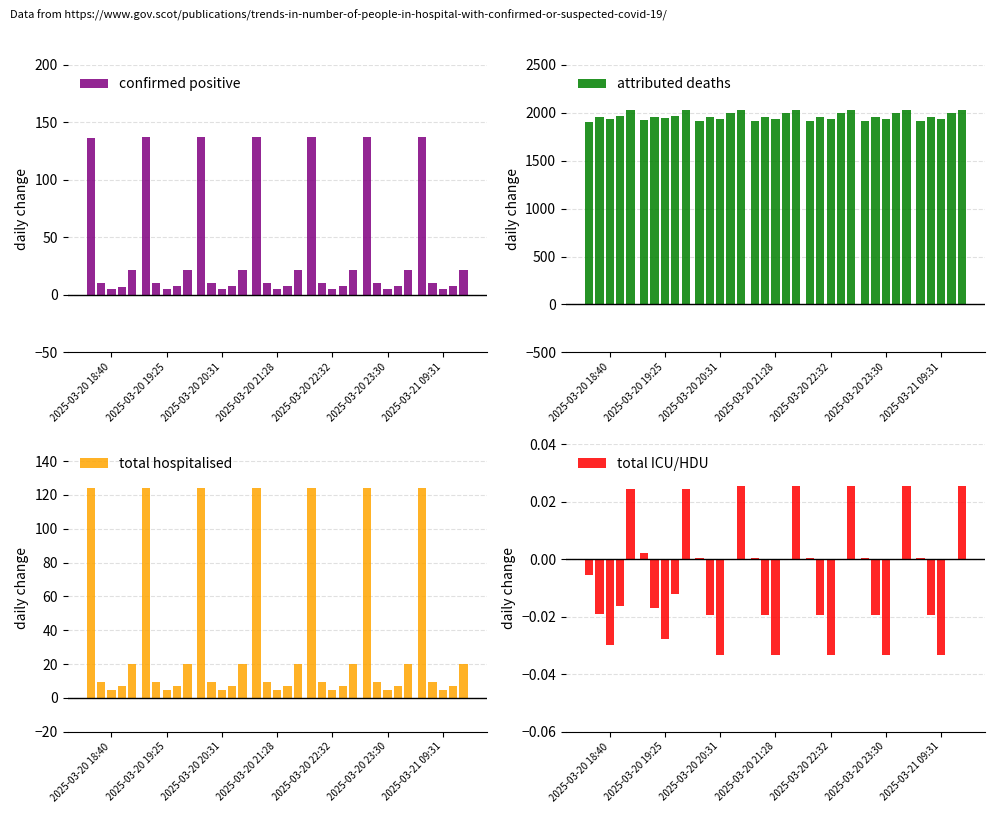

What is the total value across all series at 2025-03-20 22:32?

2180.2